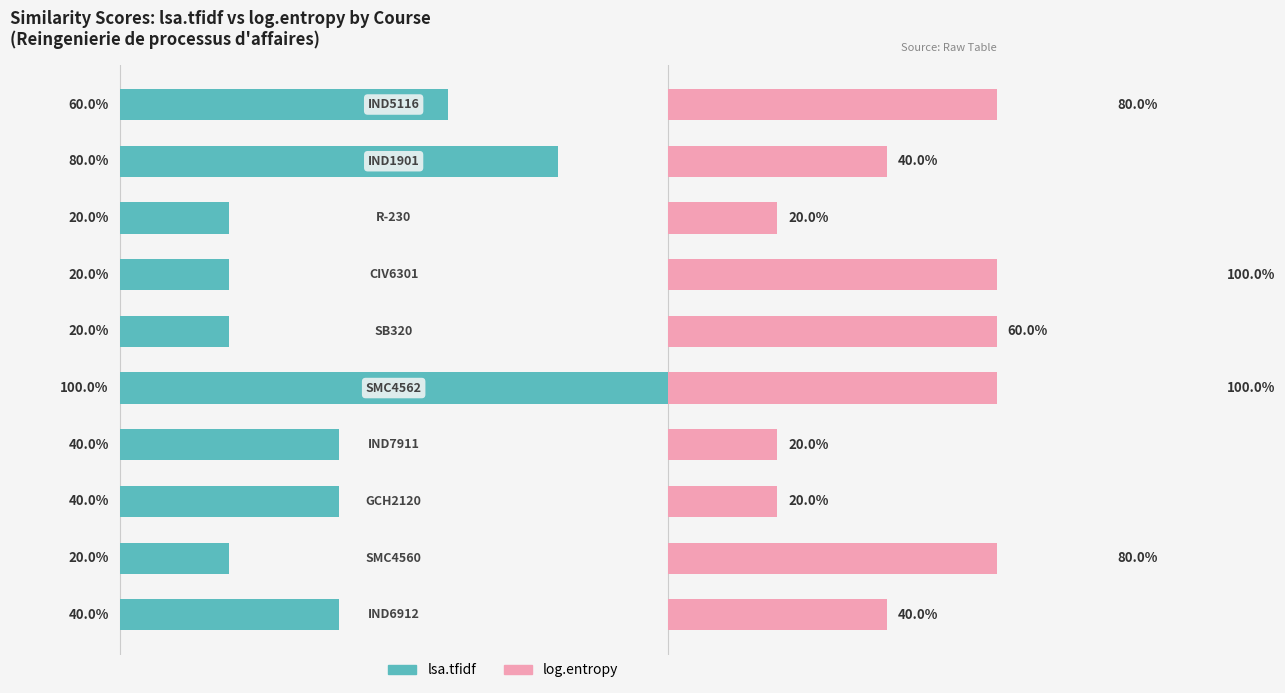

The log.entropy series shows 158 at 4. True or false?

False